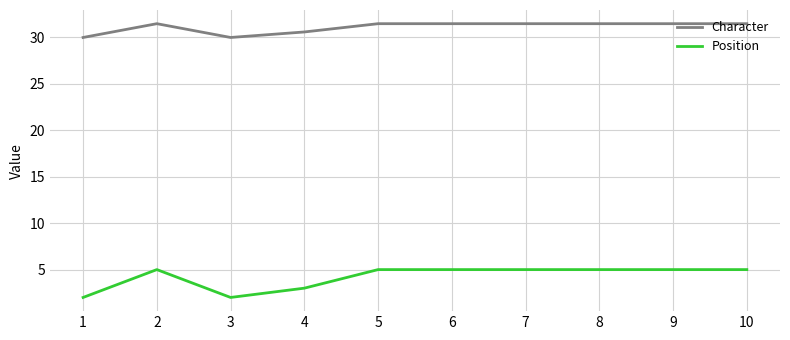

True or false: Position and Character cross at least once.

False